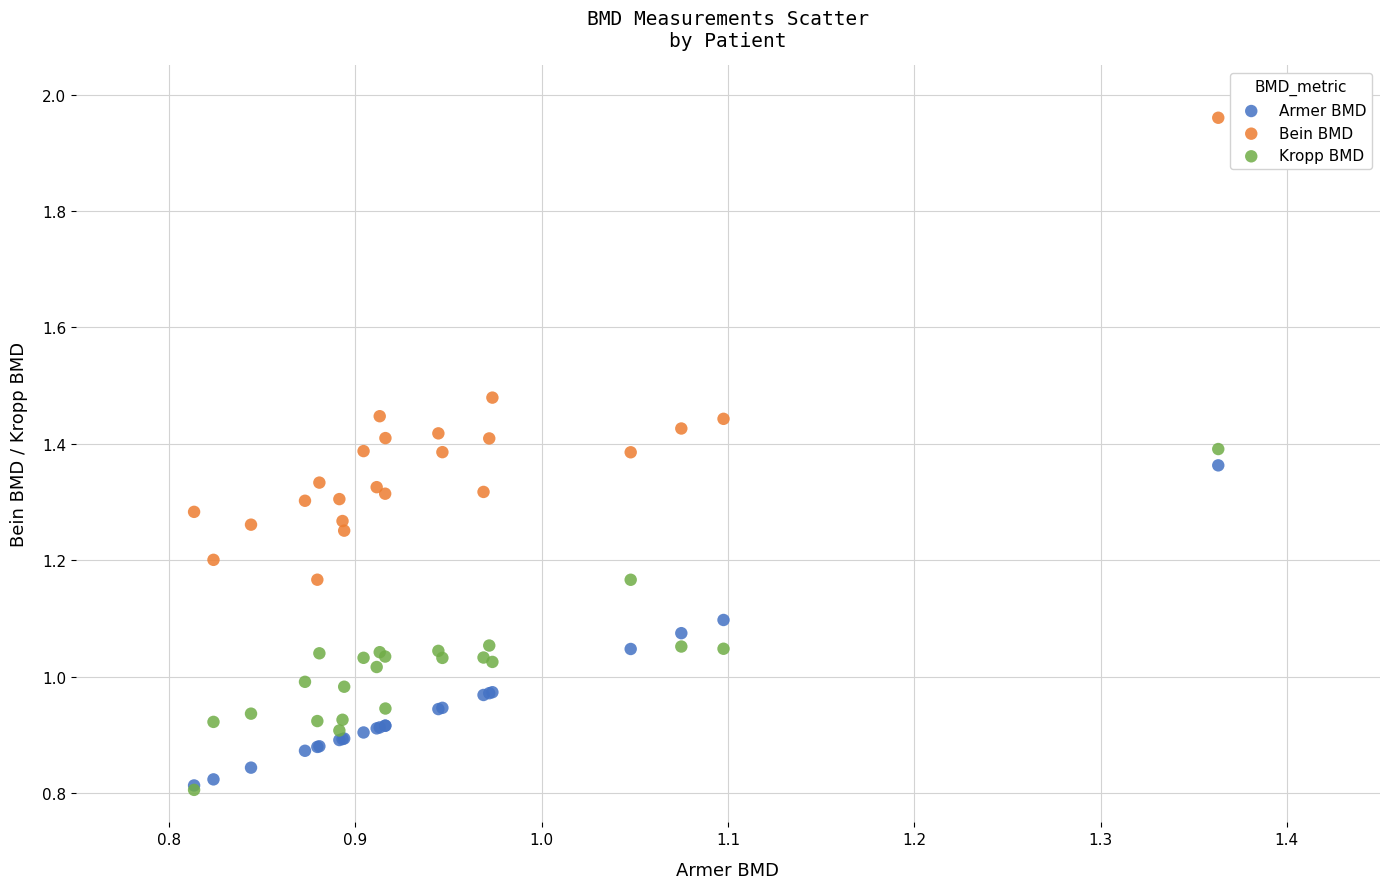

What are all the series names shown in the legend?

Armer BMD, Bein BMD, Kropp BMD